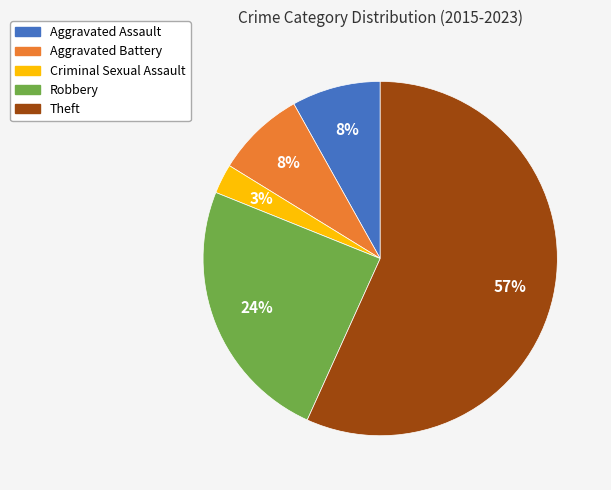

Does any single category account for the majority?

Yes